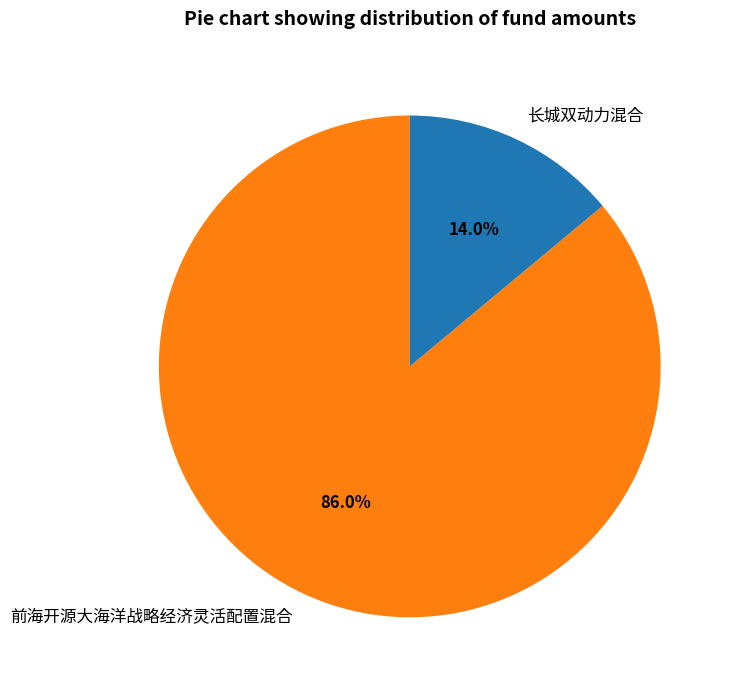

Which category has the smallest portion of the pie?

长城双动力混合